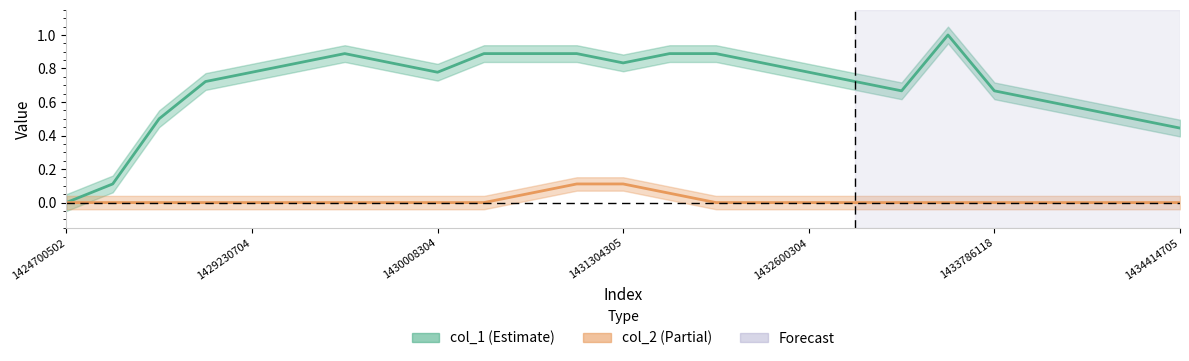

How many col_1 values are between 0 and 1?

25